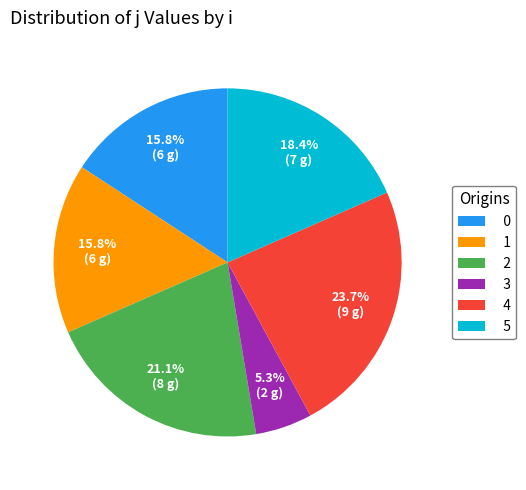

Which slice is the smallest?

3